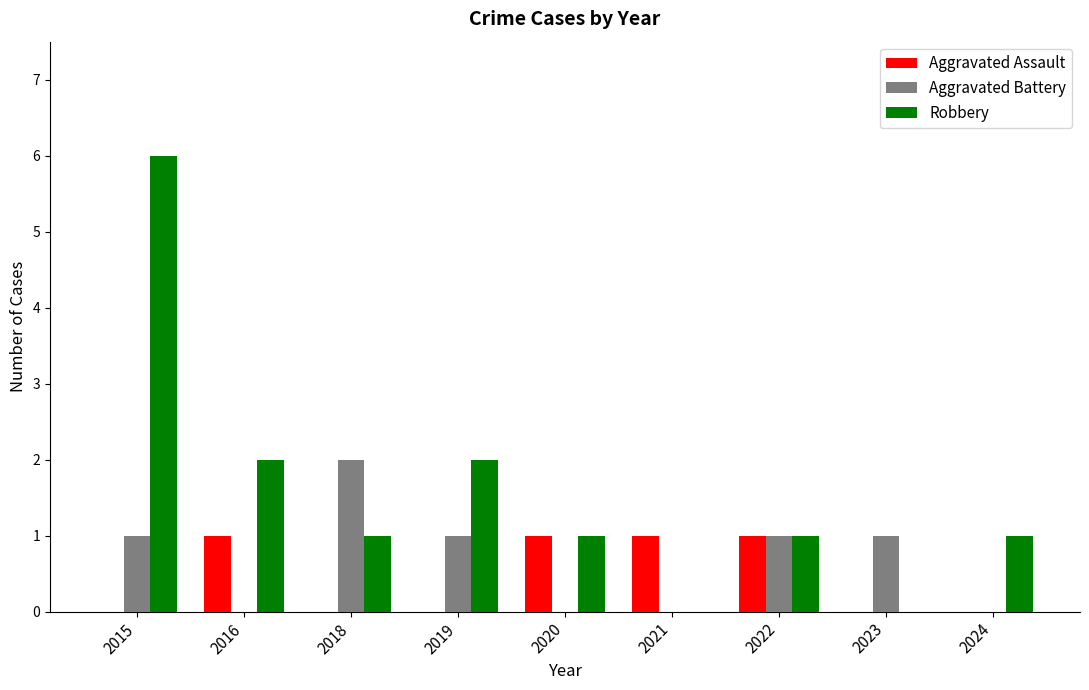

Which series has the largest total across all categories?

Robbery